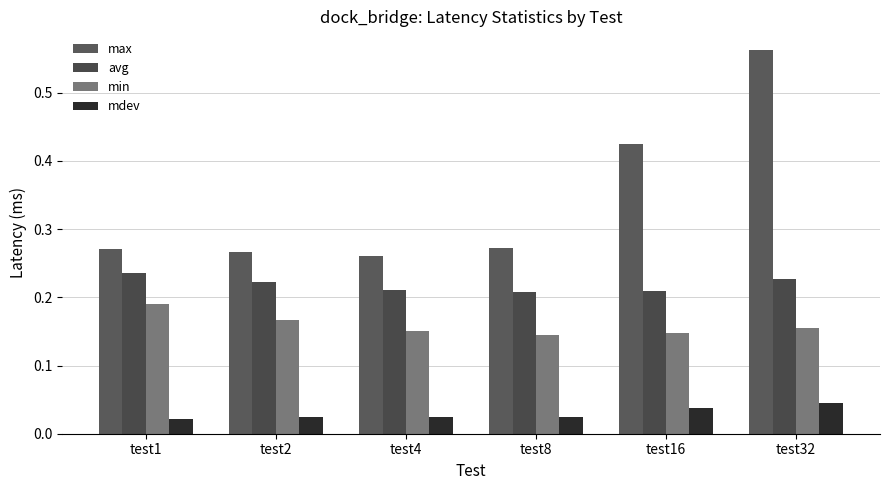

Which series has the largest total across all categories?

max